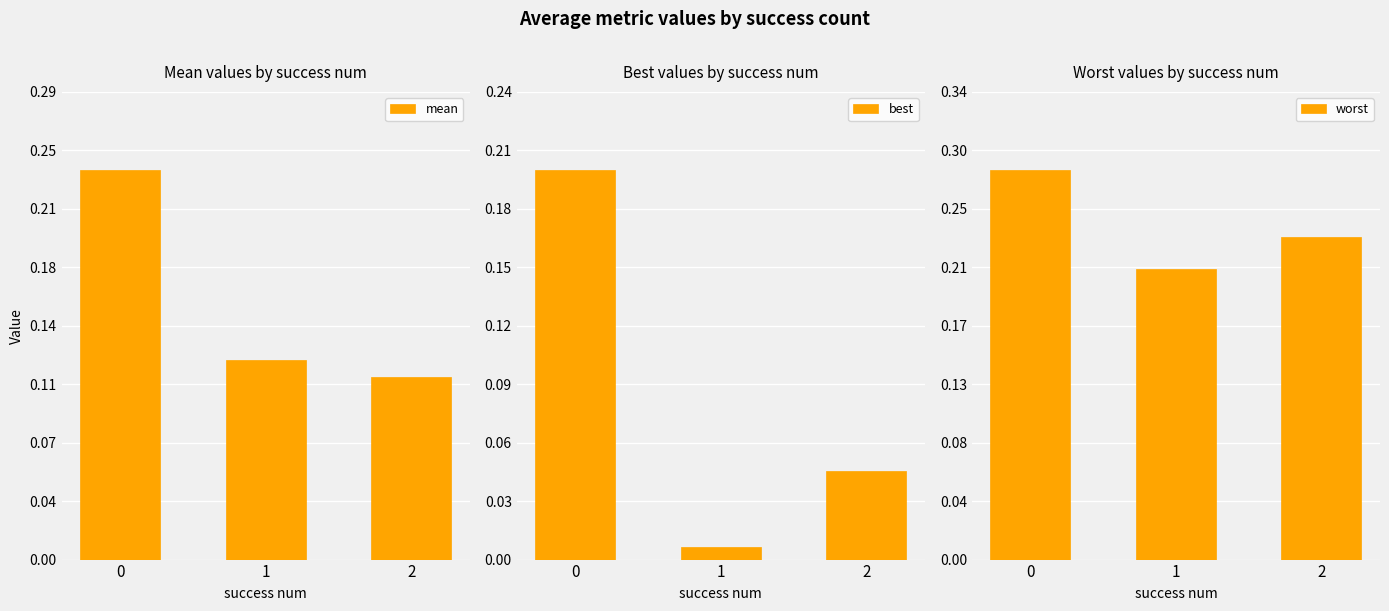

What is the sum of the best values at 0 and 1?

0.2